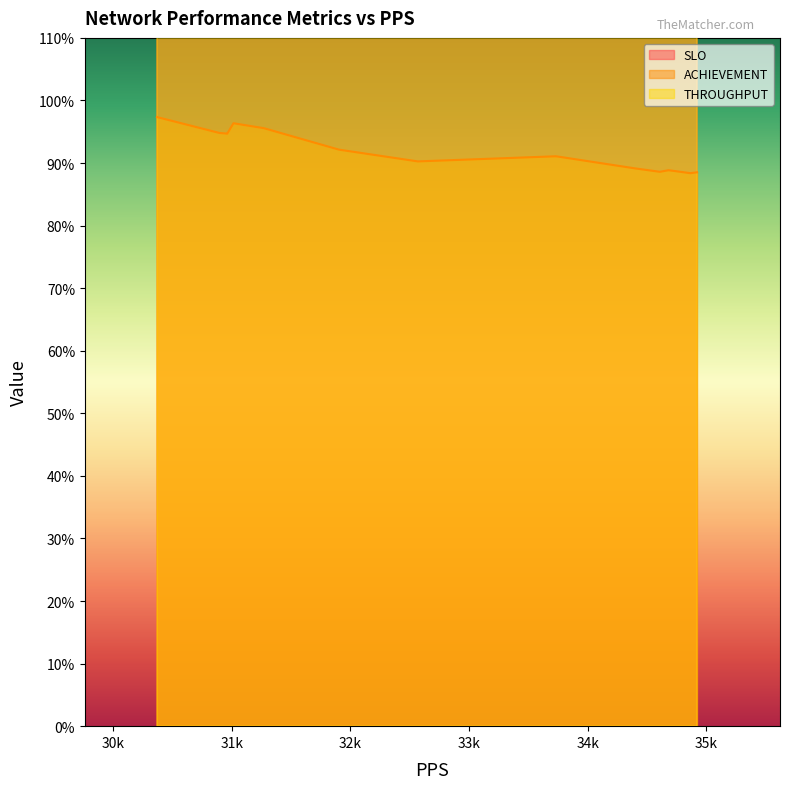

How many interior local peaks does the ACHIEVEMENT series have?

5